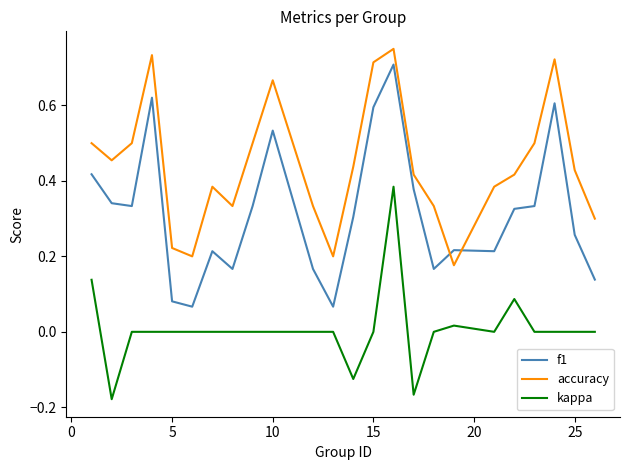

True or false: kappa has more than 2 points higher than both neighbors.

True